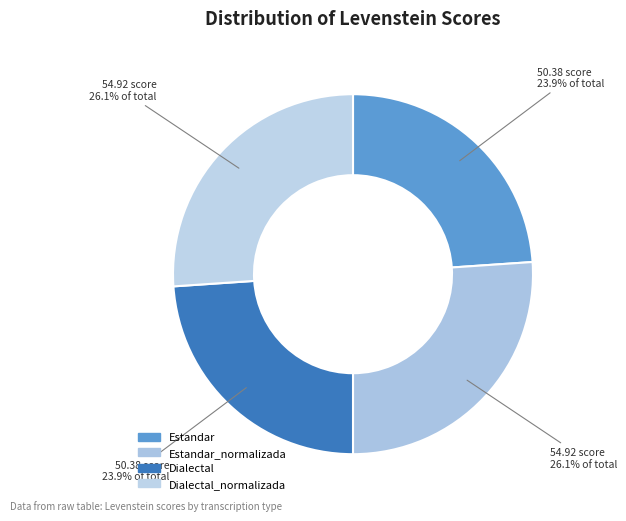

Between Estandar_normalizada and Dialectal_normalizada, which is larger?

Estandar_normalizada